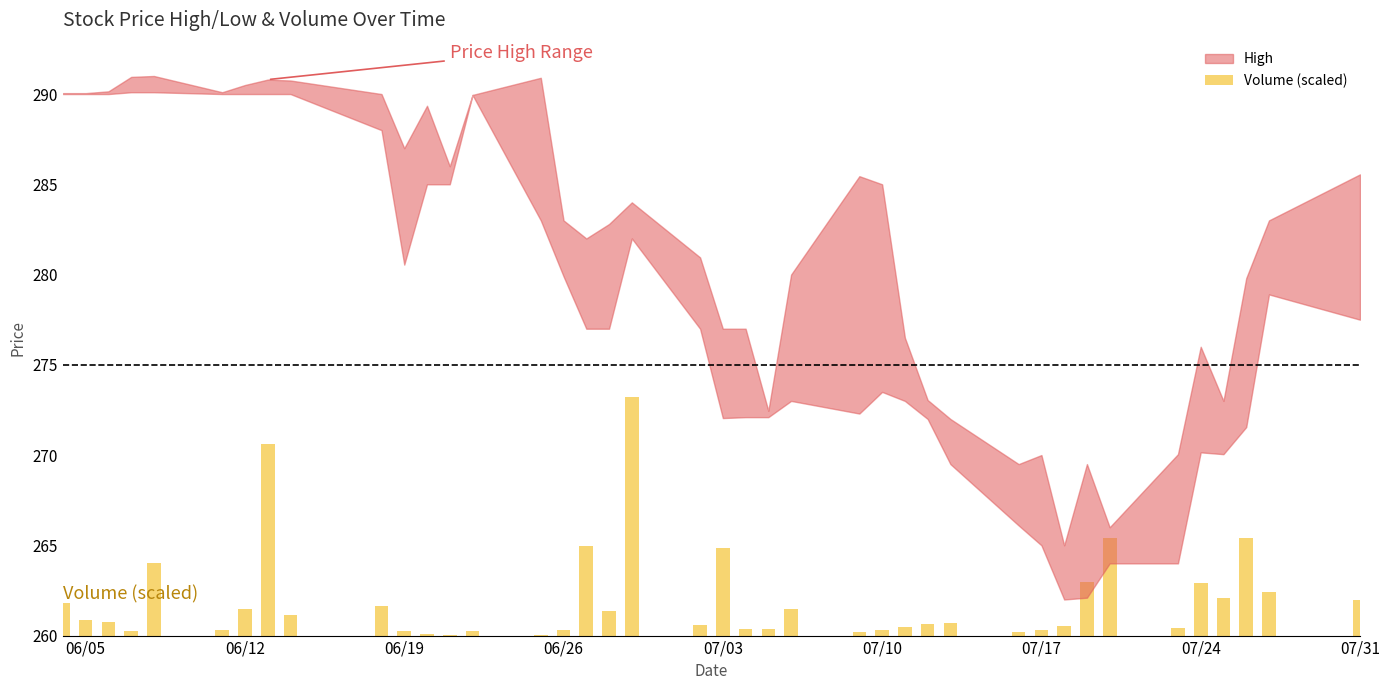

Does the chart contain any negative values?

No